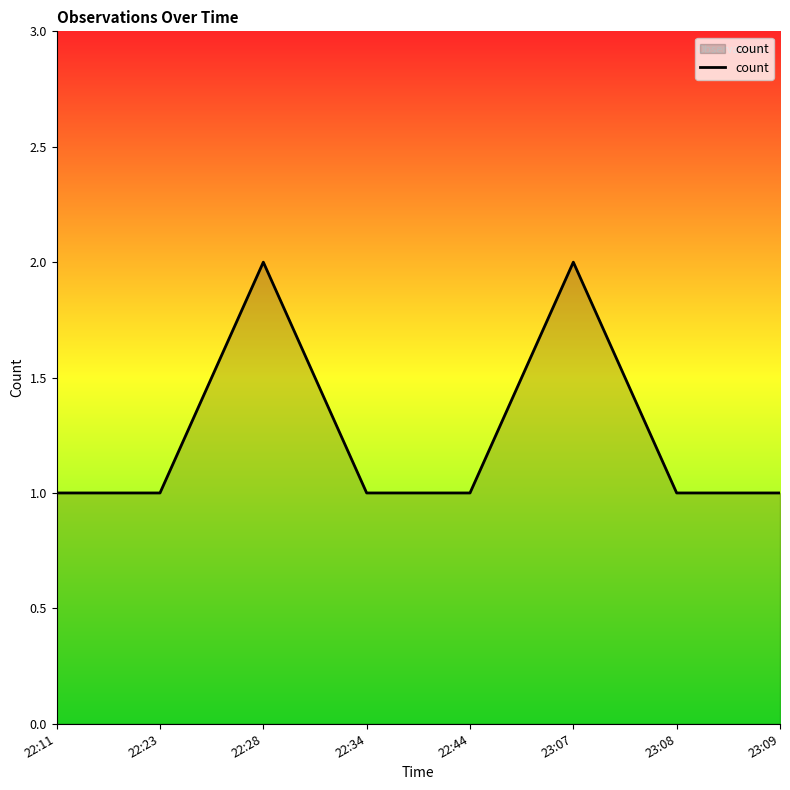

How many interior local peaks (higher than both neighbors) does the data have?

2